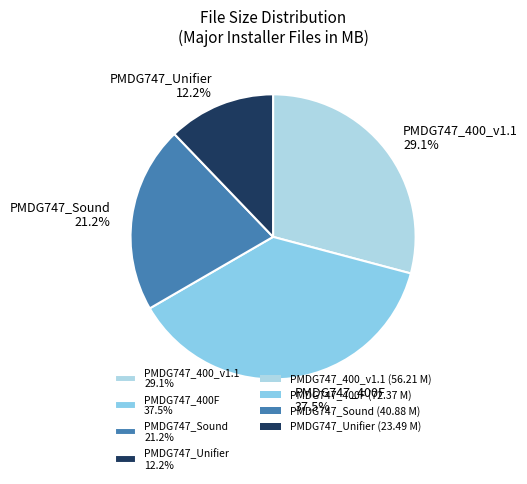

Which category has the smallest portion of the pie?

PMDG747_Unifier 12.2%